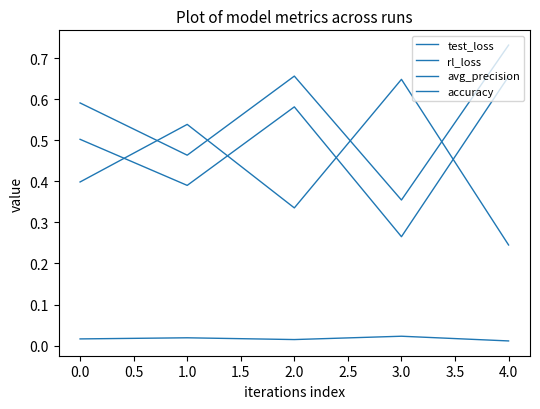

Which series has the widest spread of values?

rl_loss